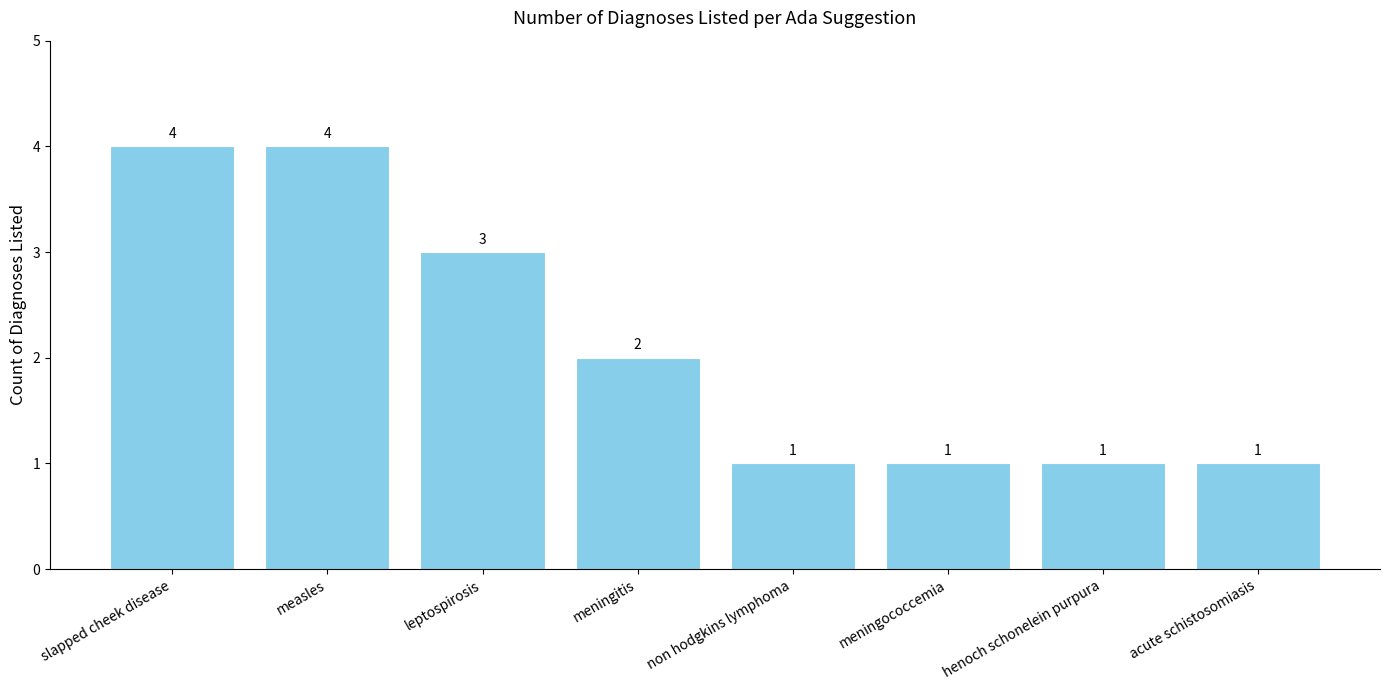

Count the values in the range 1 to 4.

8